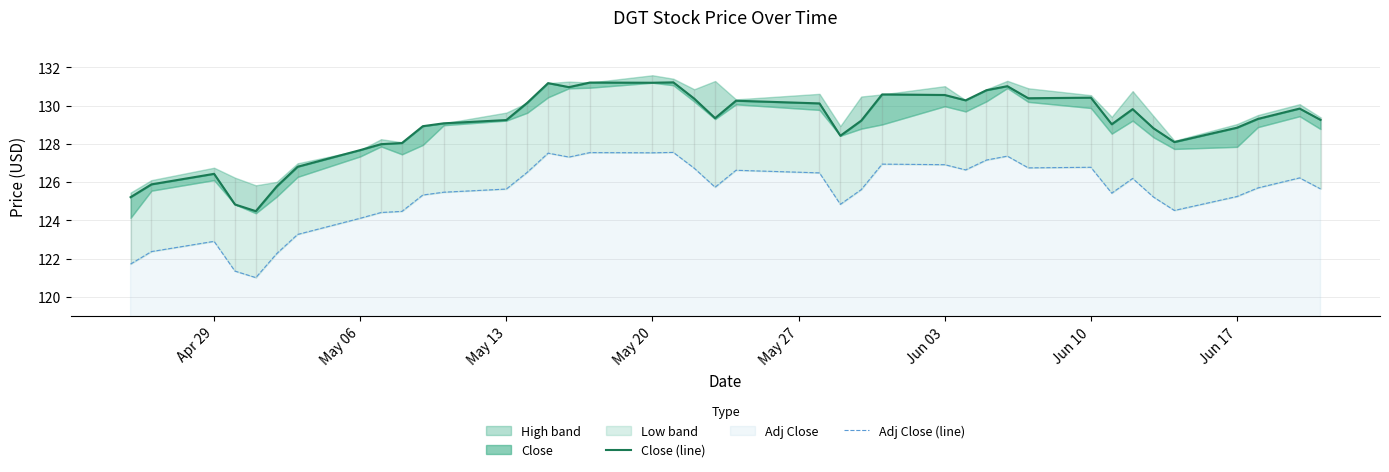

True or false: Close (line) has a value of 38.8 at Jun 10.

False